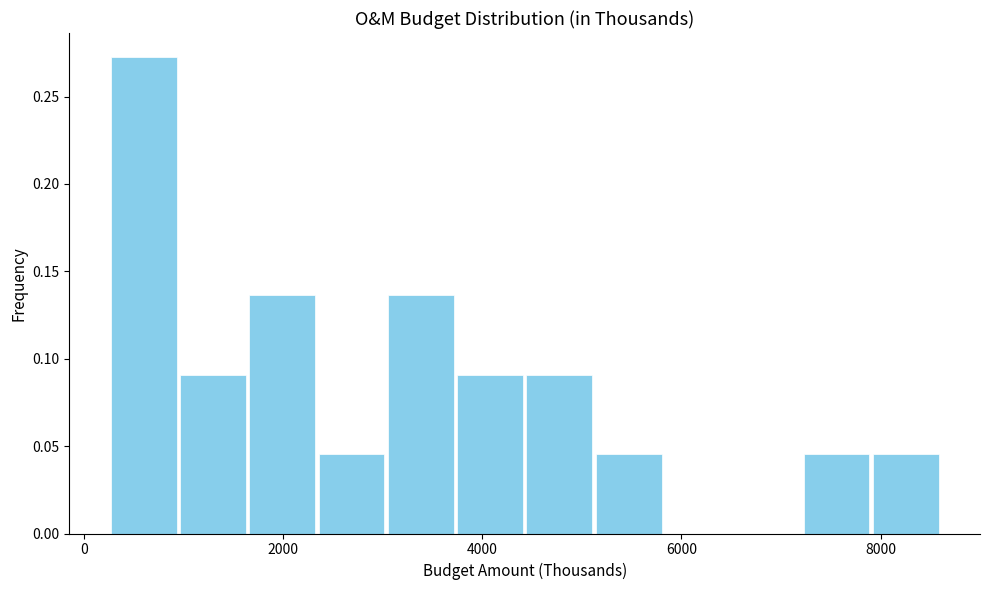

Read against the x-axis, roughly where is the centre of the tallest bar?

600